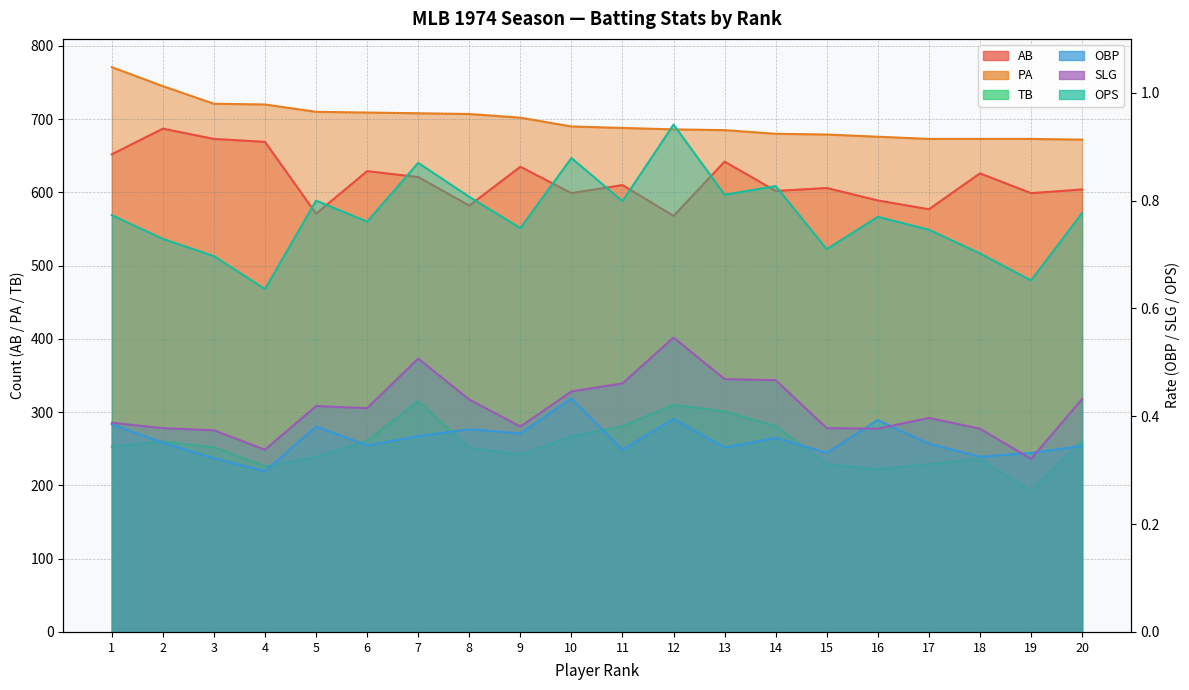

What is the value of the AB point at the 17th from the left?

577.0